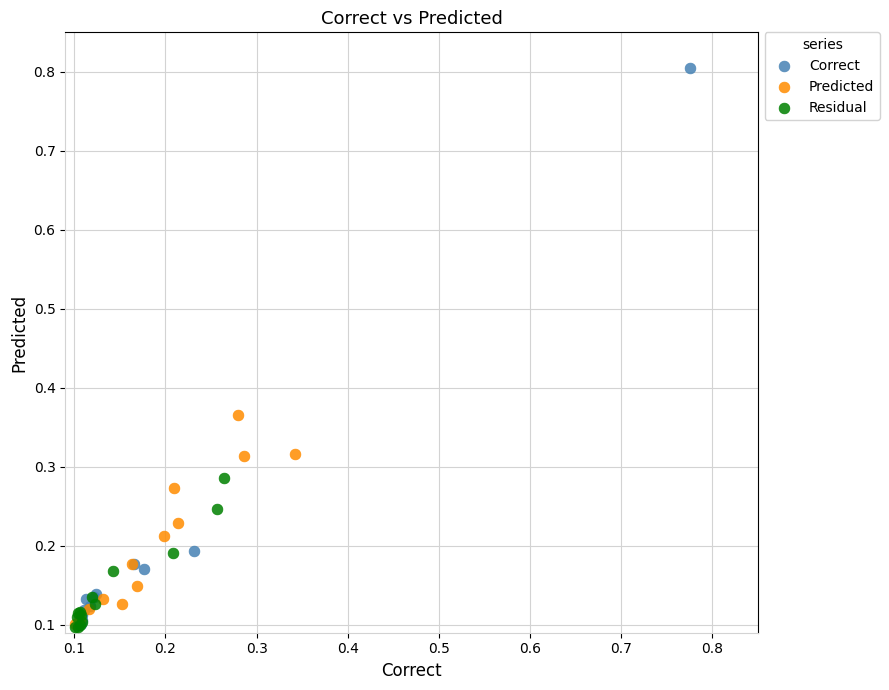

Which series has the largest Y range (max minus min)?

Correct